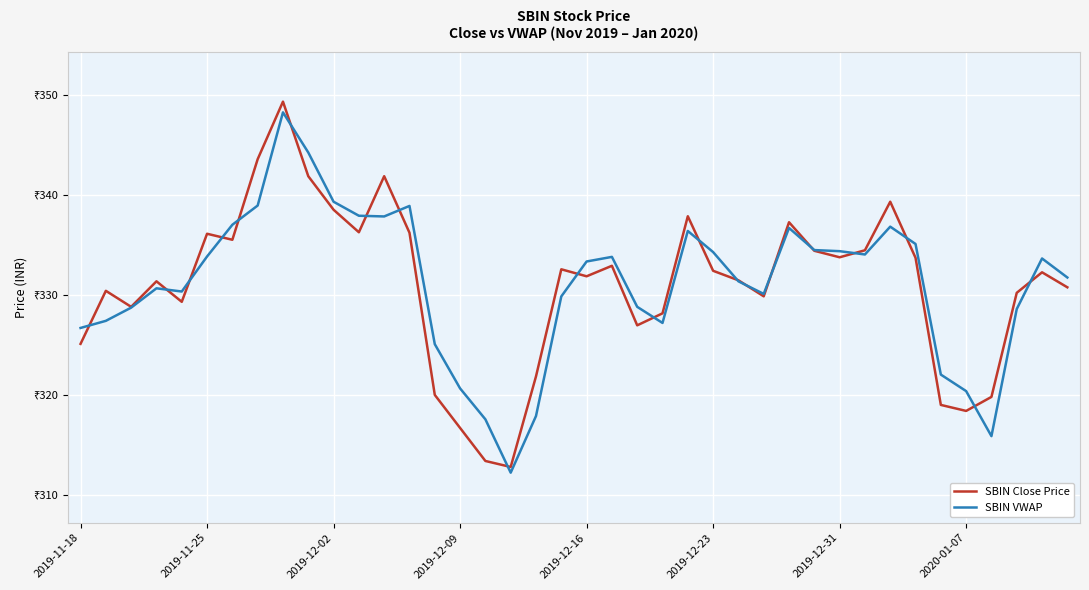

List the series in order of their peak value, lowest first.

SBIN VWAP, SBIN Close Price